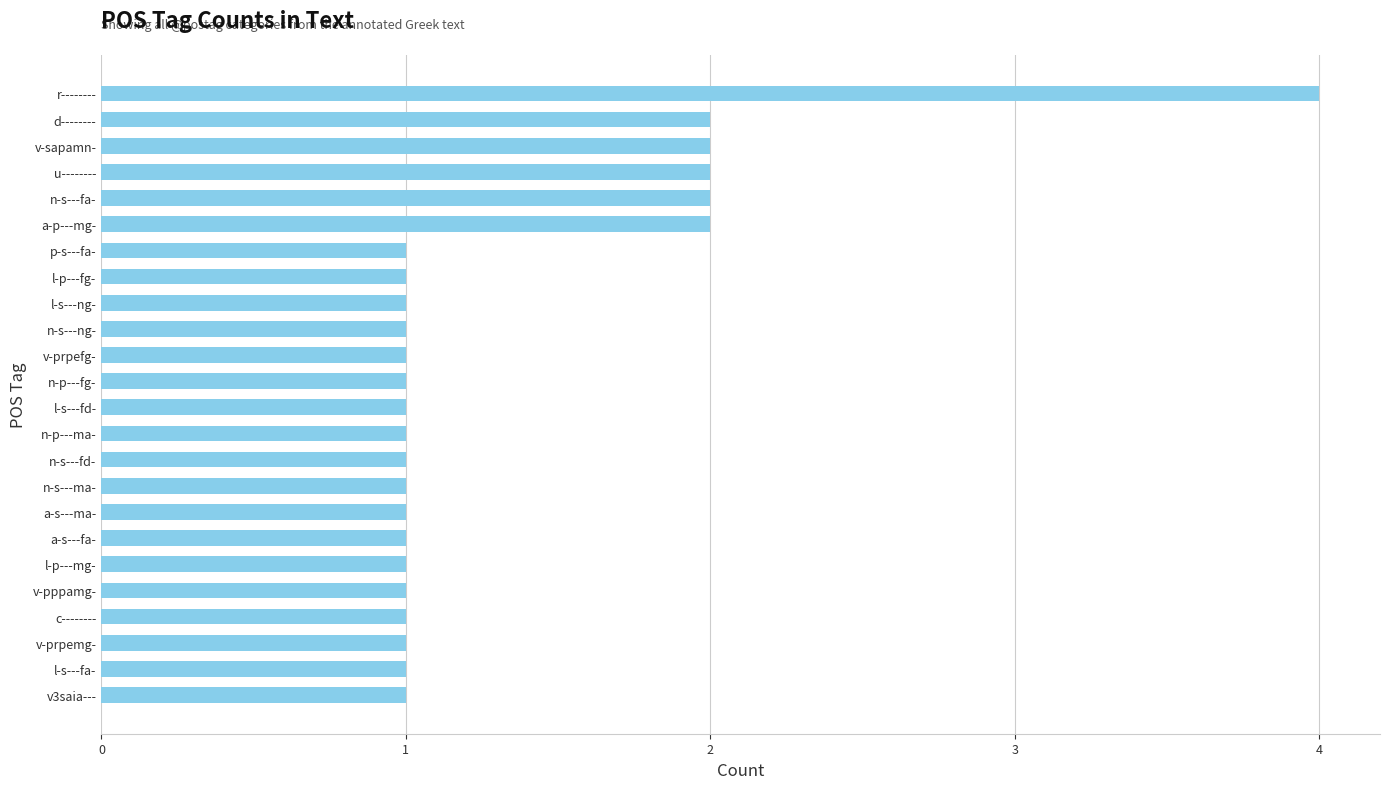

What is the minimum value shown in the chart?

1